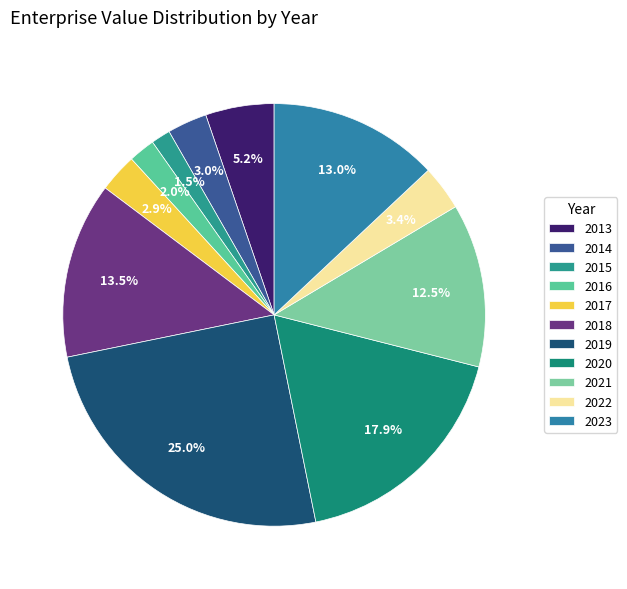

Is the sum of 2023 and 2015 greater than half?

No